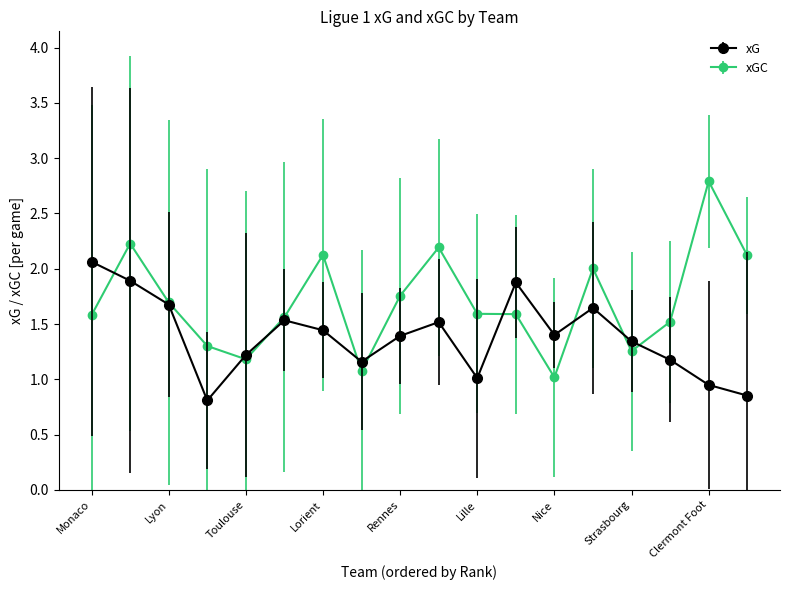

True or false: xG has more than 2 interior local peaks.

True